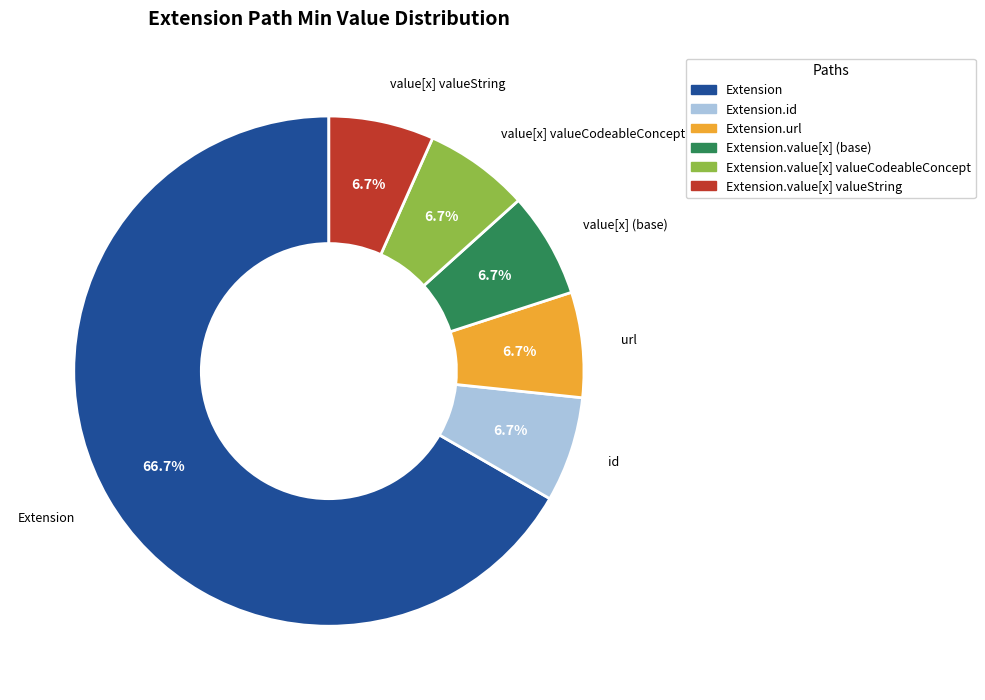

How many slices are in this pie chart?

6